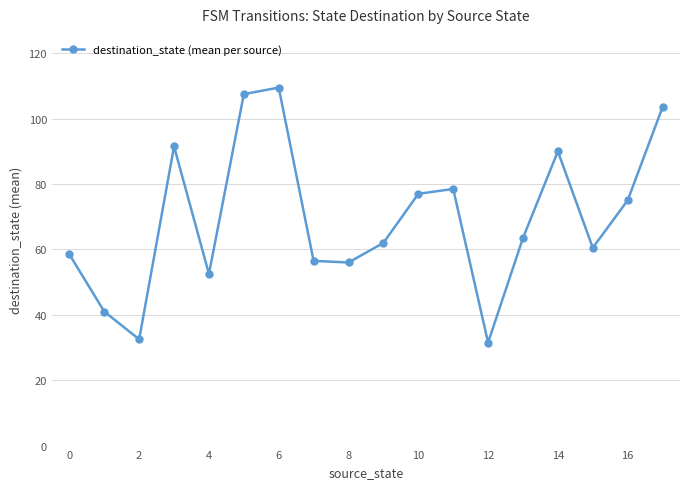

True or false: there are more than 2 points higher than both neighbors.

True